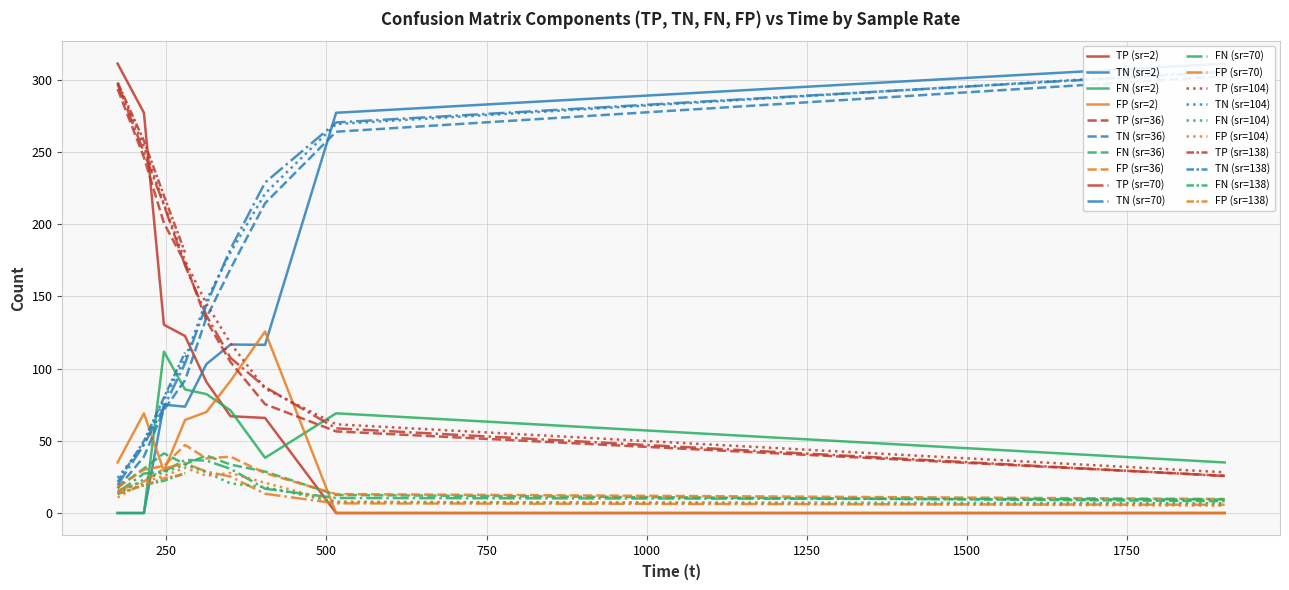

Is it true that TP equals 41.1 at 312.586?

False